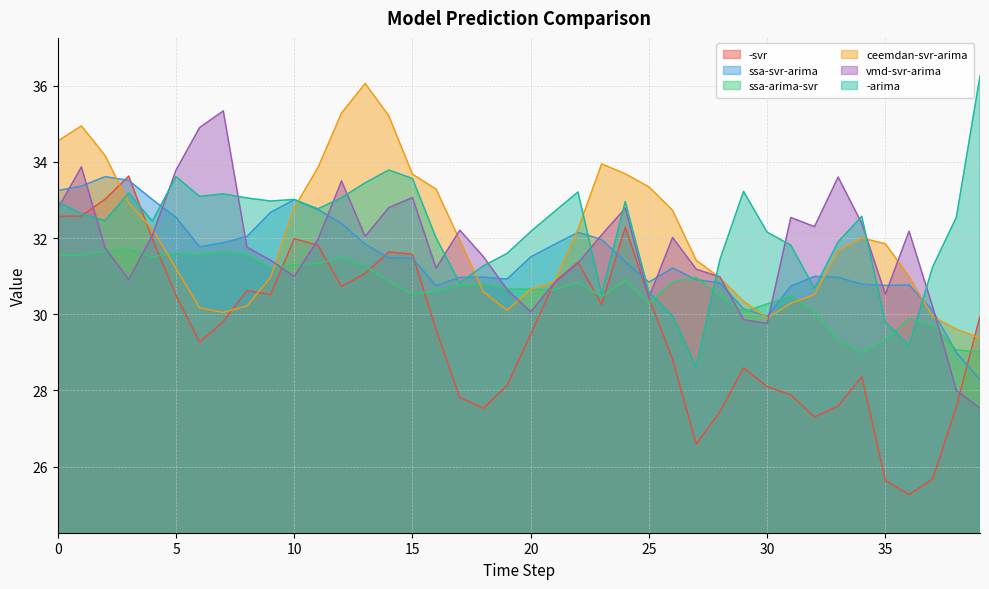

Rank the categories by vmd-svr-arima value from lowest to highest.

39, 38, 30, 29, 20, 37, 25, 35, 19, 21, 3, 28, 10, 27, 16, 22, 9, 18, 2, 8, 11, 26, 13, 4, 23, 36, 17, 32, 34, 31, 0, 24, 14, 15, 12, 33, 5, 1, 6, 7